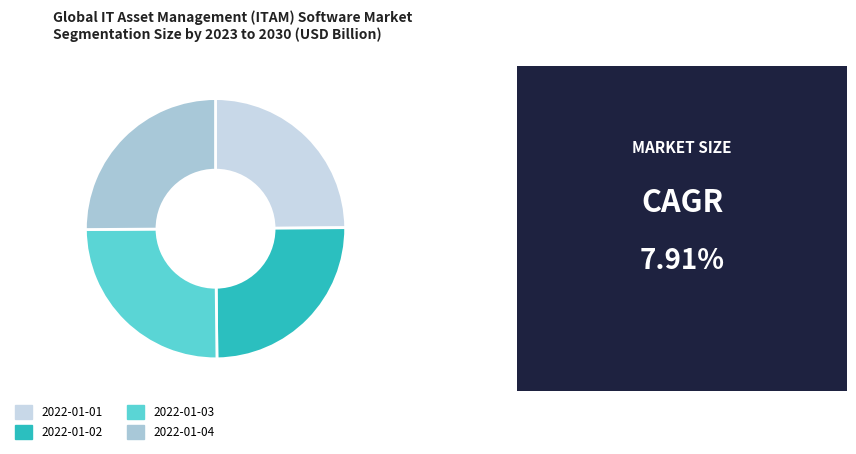

Count the number of slices in the pie.

4